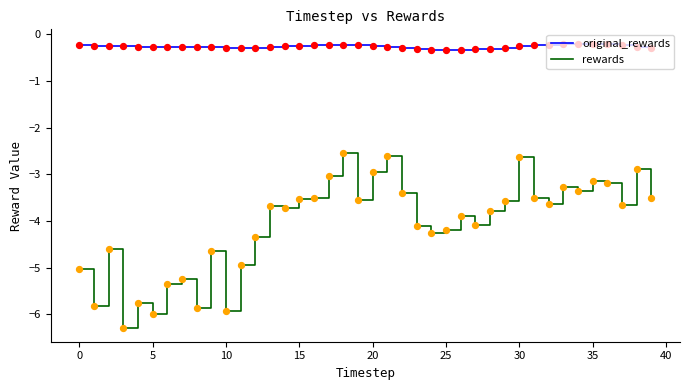

What is the difference between the maximum and minimum values in the rewards series?

3.7